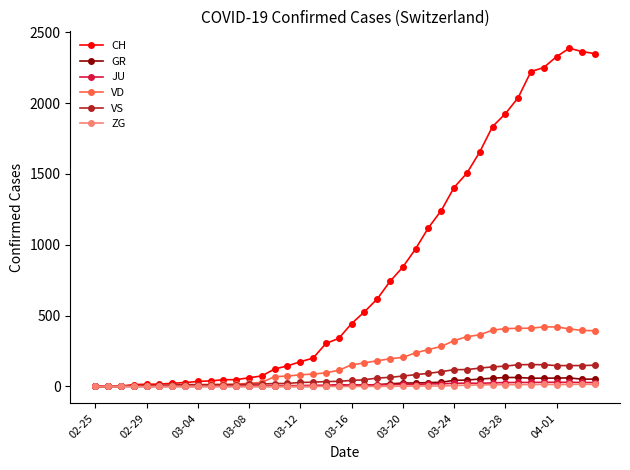

Which series has the widest spread of values?

CH